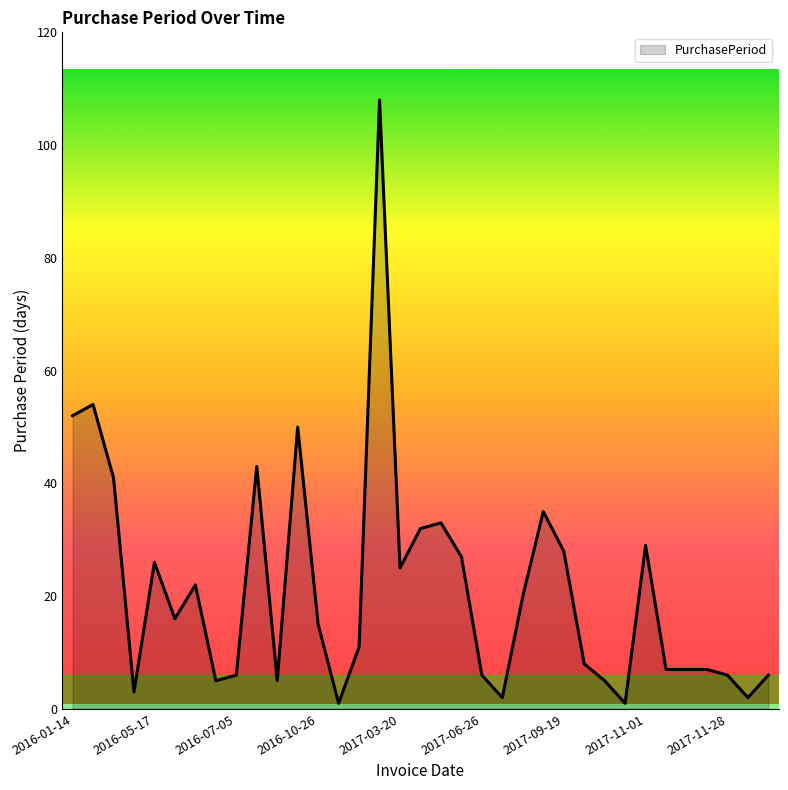

What is the difference between the maximum and minimum values?

107